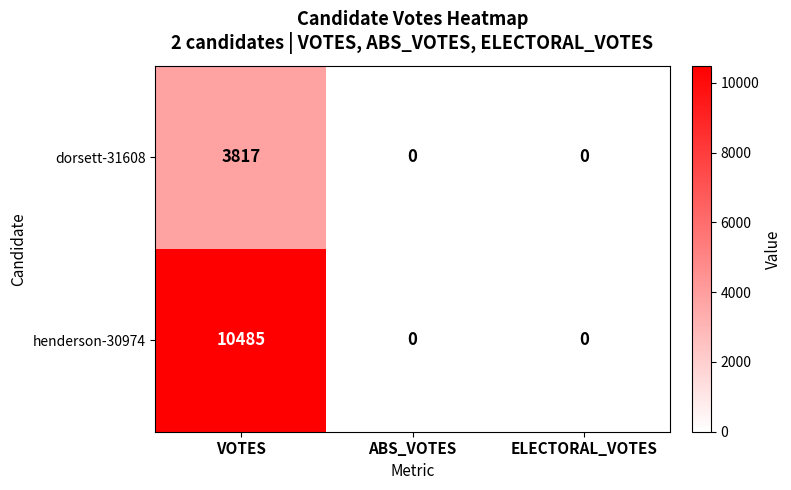

Reading left to right, transcribe all the data shown in this chart.

dorsett-31608: VOTES=3817	ABS_VOTES=0	ELECTORAL_VOTES=0
henderson-30974: VOTES=10485	ABS_VOTES=0	ELECTORAL_VOTES=0